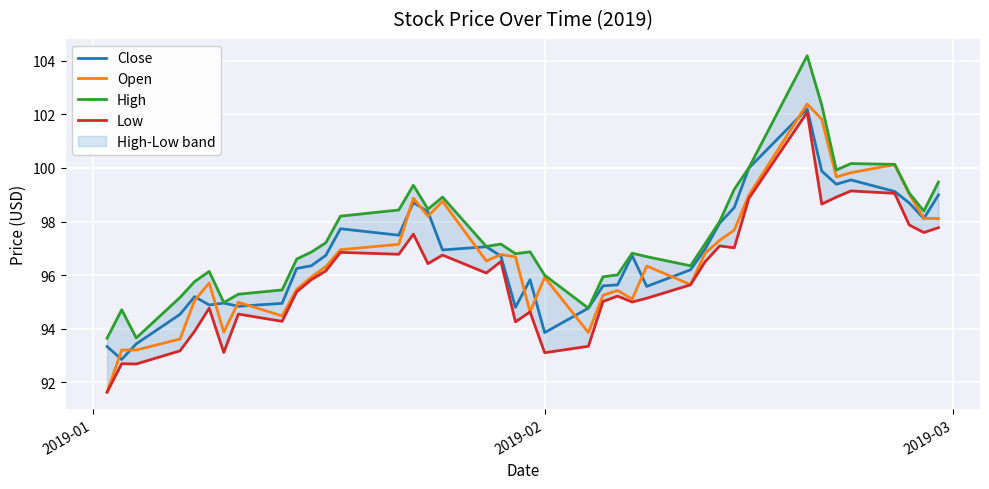

The value of Low at 2019-02 is 142.9. True or false?

False